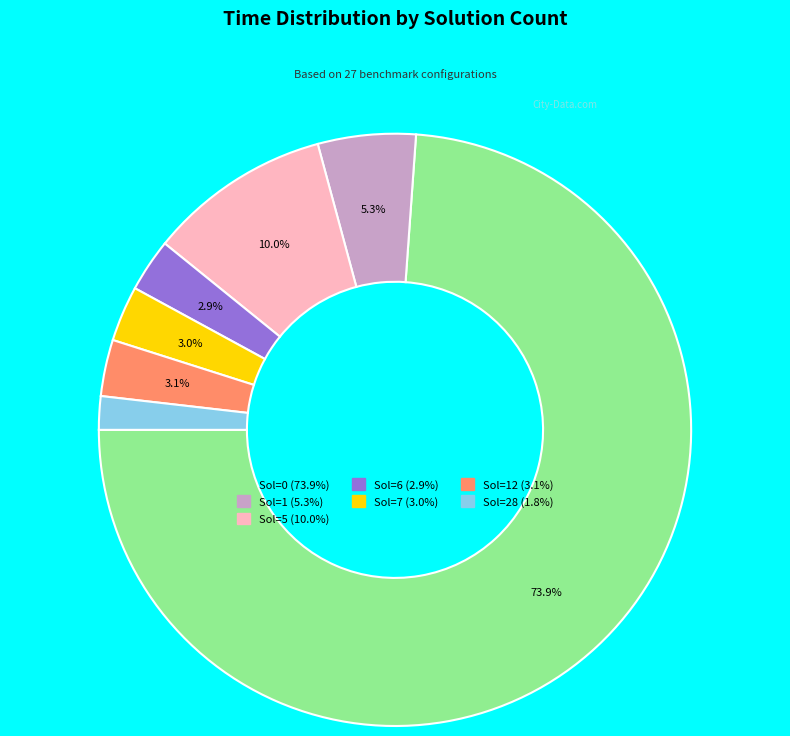

Is there any slice that represents more than half of the pie?

Yes